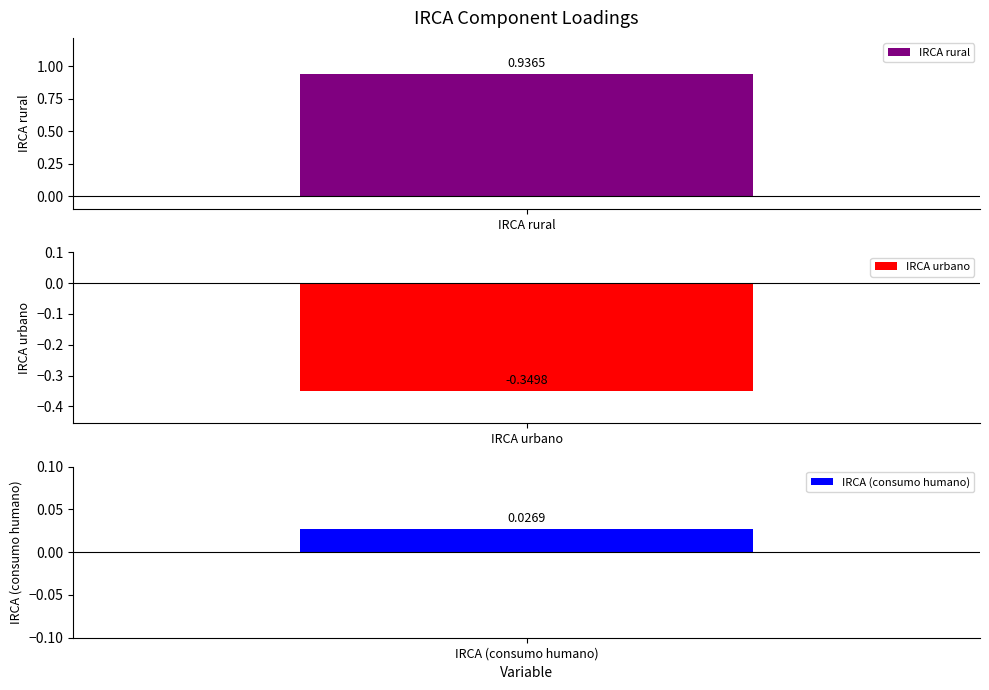

At which category does the chart reach its peak across all series?

IRCA rural